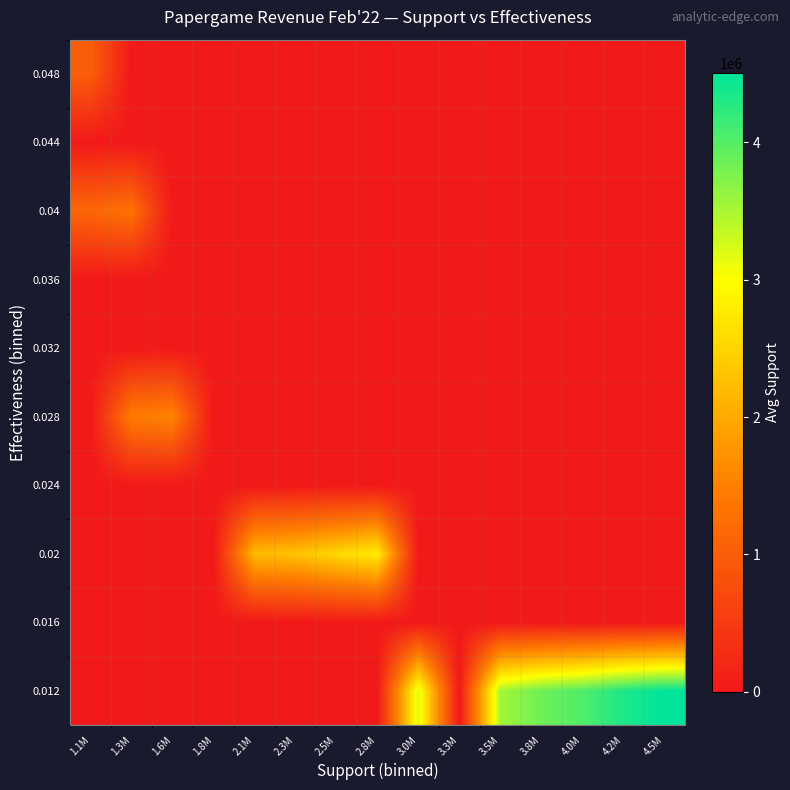

Which series has the largest range (max minus min)?

0.012